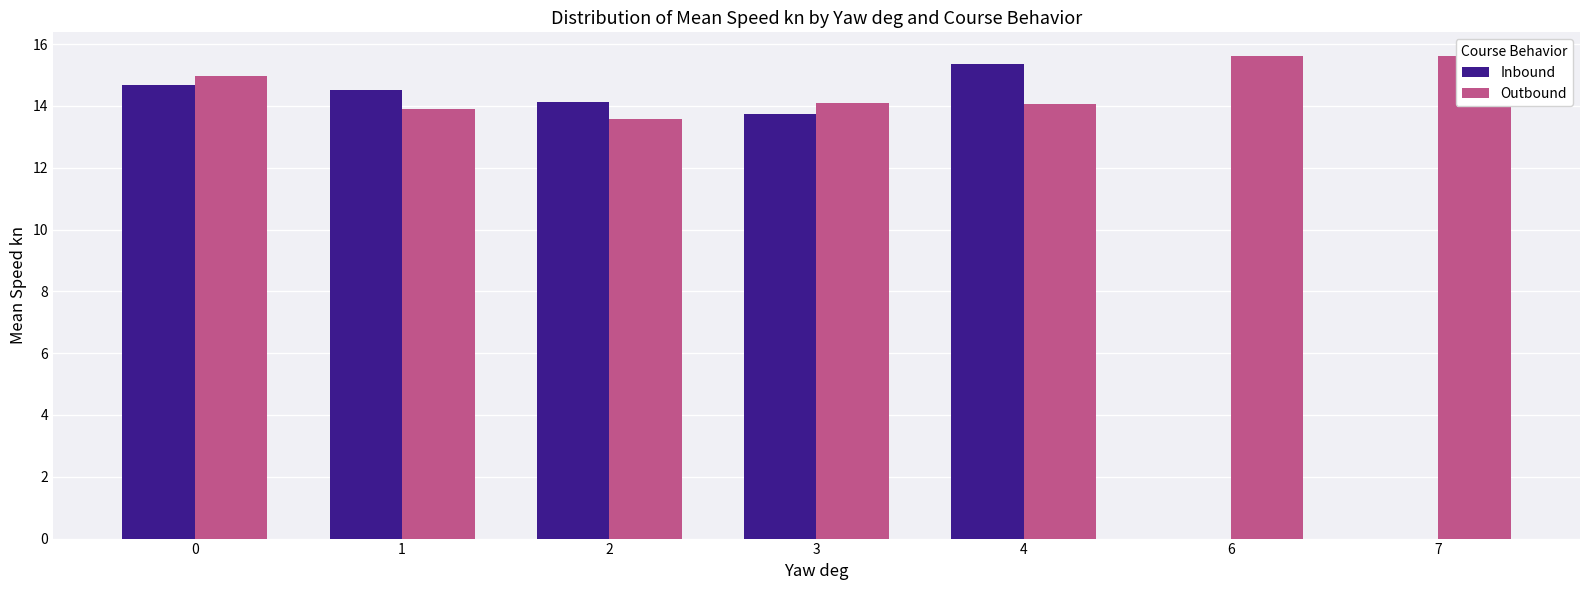

Reading left to right, transcribe all the data shown in this chart.

Inbound: 0=14.7	1=14.5	2=14.1	3=13.8	4=15.3	6=0.0	7=0.0
Outbound: 0=15.0	1=13.9	2=13.6	3=14.1	4=14.1	6=15.6	7=15.6